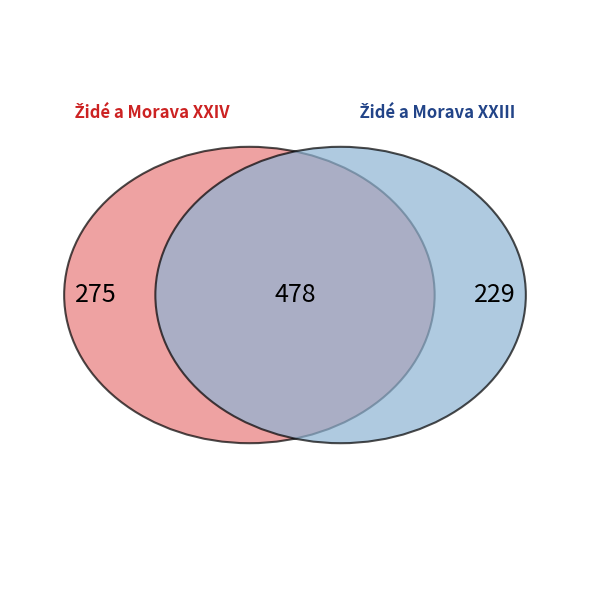

What percentage is NOT represented by Židé a Morava XXIV?

72.0%